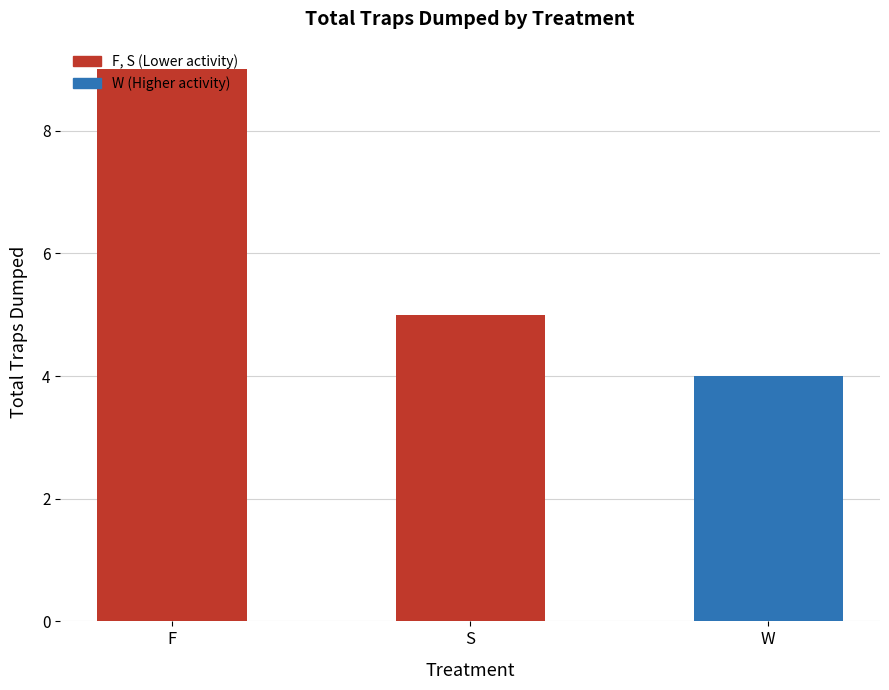

What is the ratio of the value at F to the value at S?

1.8